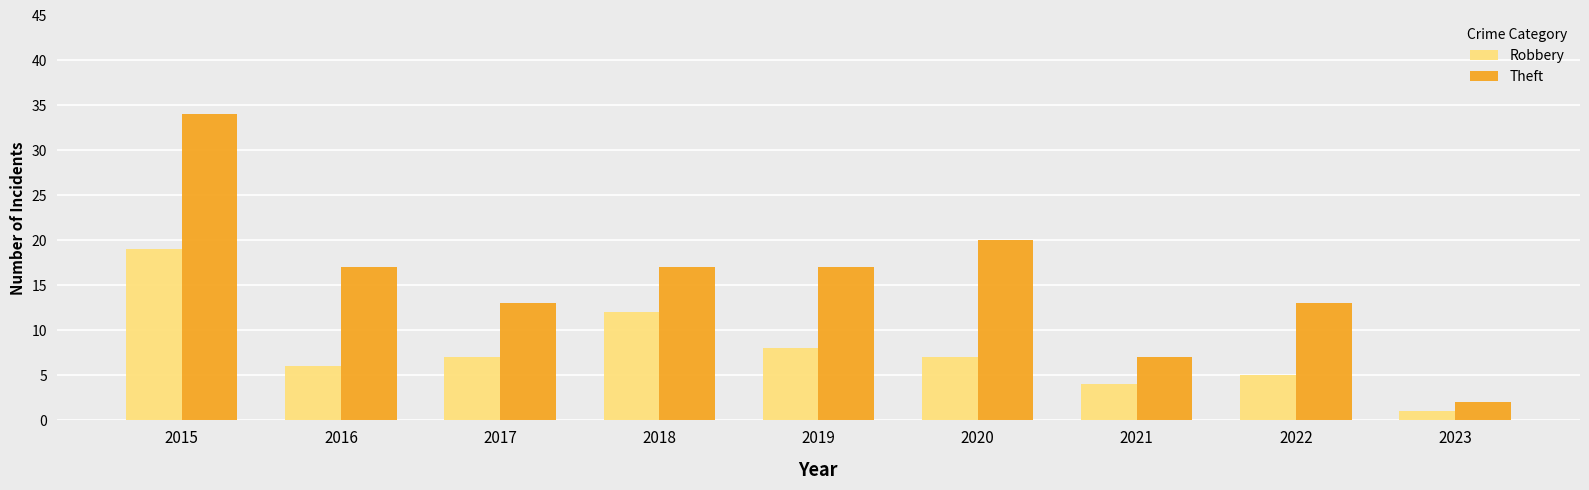

Which series changed the most between 2015 and 2021?

Theft